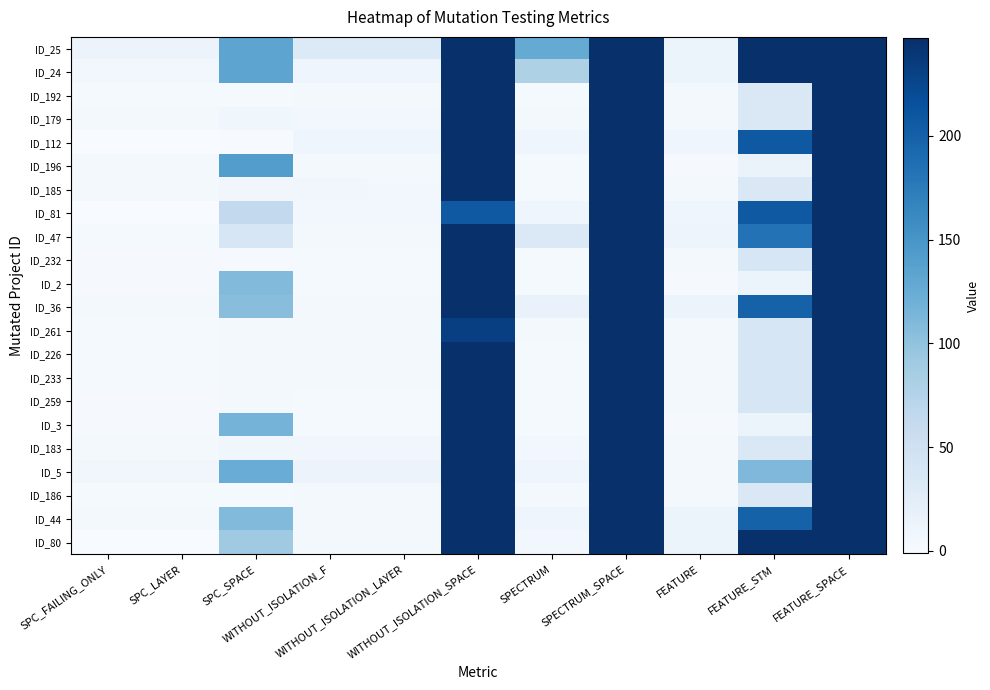

Count the number of data series in this chart.

22